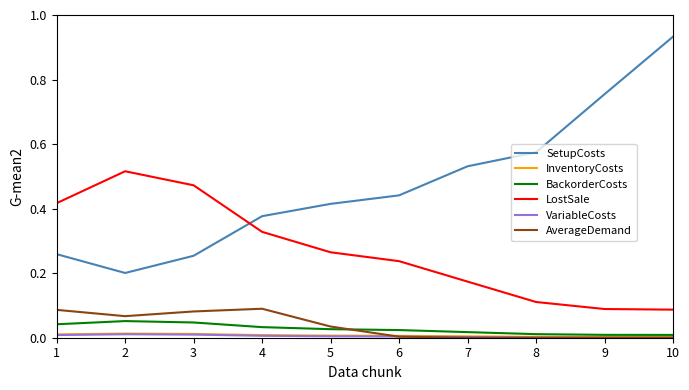

Which series has the largest range (max minus min)?

SetupCosts